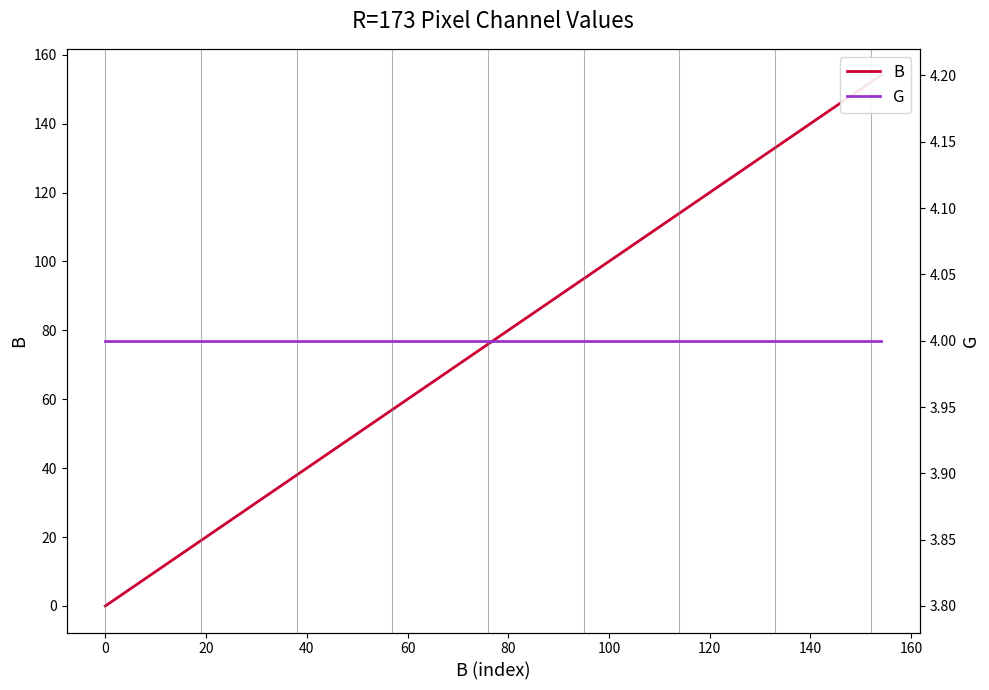

Which has a higher value, 14 or 140?

14